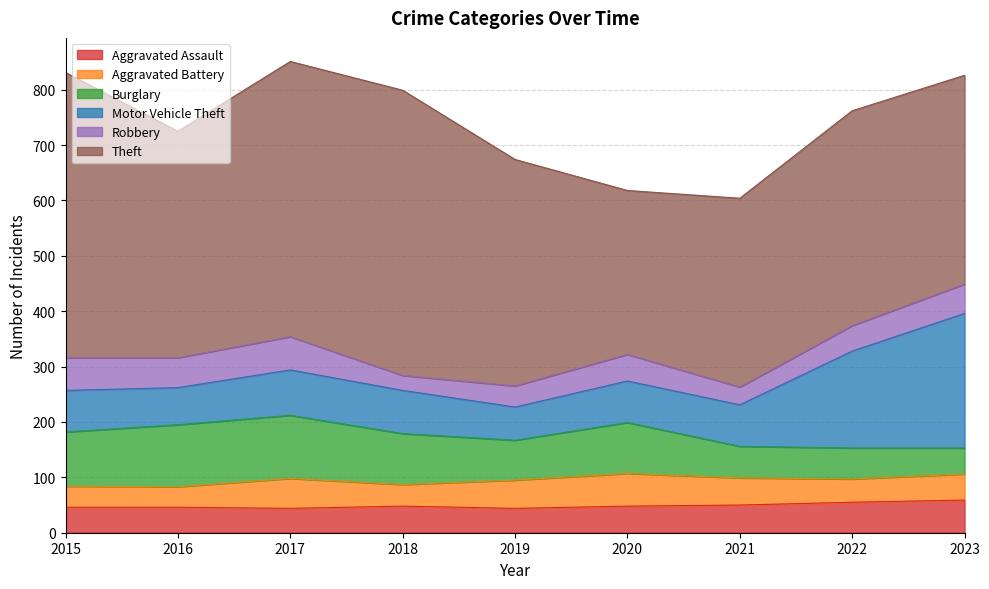

At which label does Aggravated Battery reach its minimum?

2016